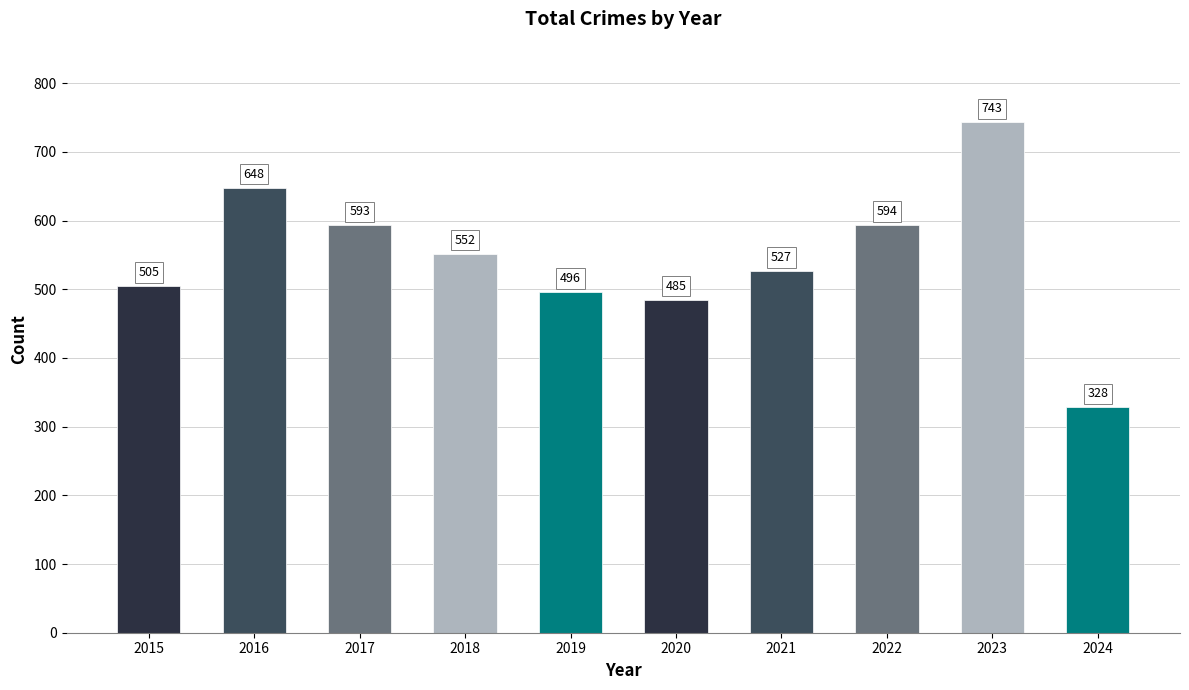

The value at 2015 is 237. True or false?

False